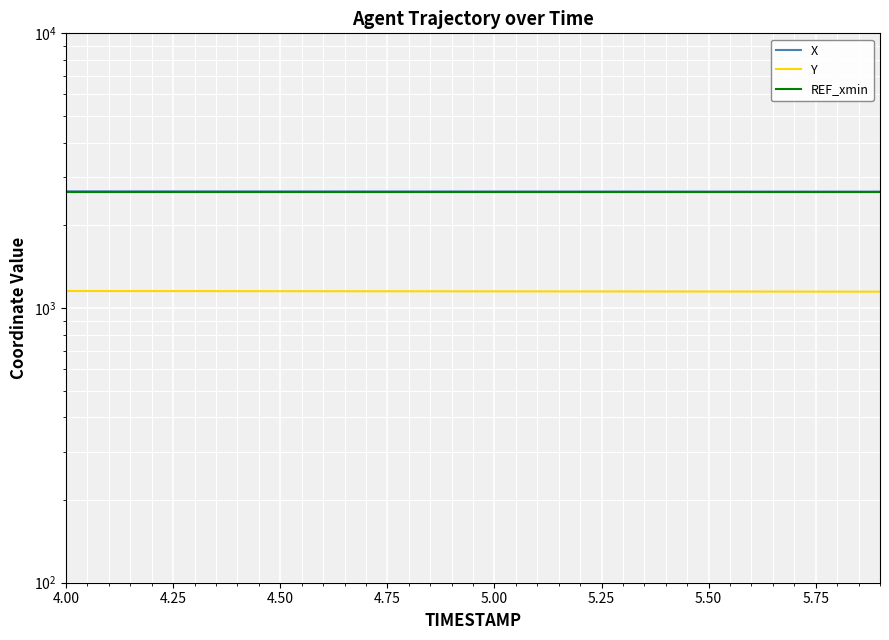

Is it true that X equals 2657.5 at 5.50?

True